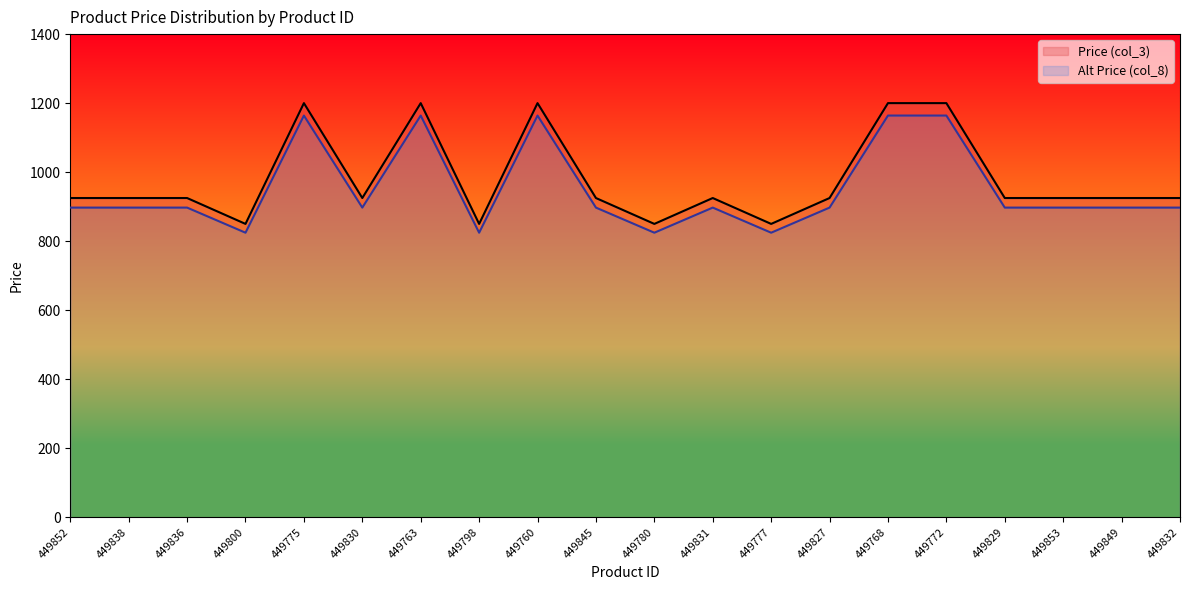

Reading left to right, what are all the values shown in this chart?

Price (col_3): 925.0	925.0	925.0	850.0	1200.0	925.0	1200.0	850.0	1200.0	925.0	850.0	925.0	850.0	925.0	1200.0	1200.0	925.0	925.0	925.0	925.0
Alt Price (col_8): 897.2	897.2	897.2	824.5	1164.0	897.2	1164.0	824.5	1164.0	897.2	824.5	897.2	824.5	897.2	1164.0	1164.0	897.2	897.2	897.2	897.2